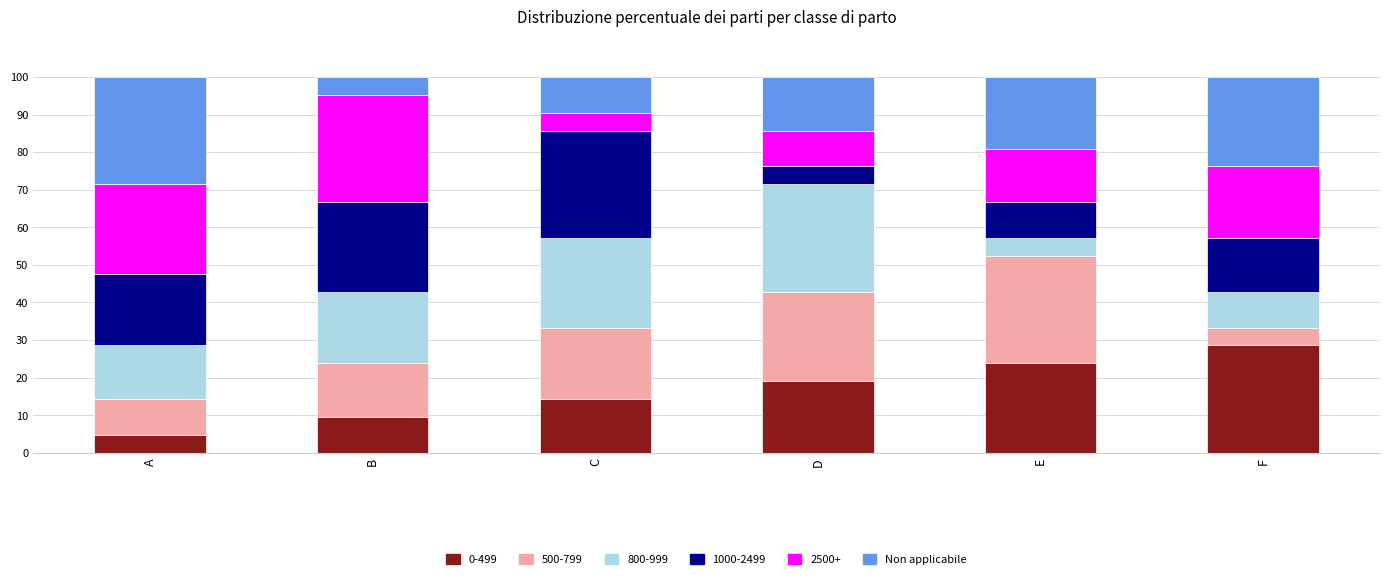

What is the total value across all series at A?

100.0